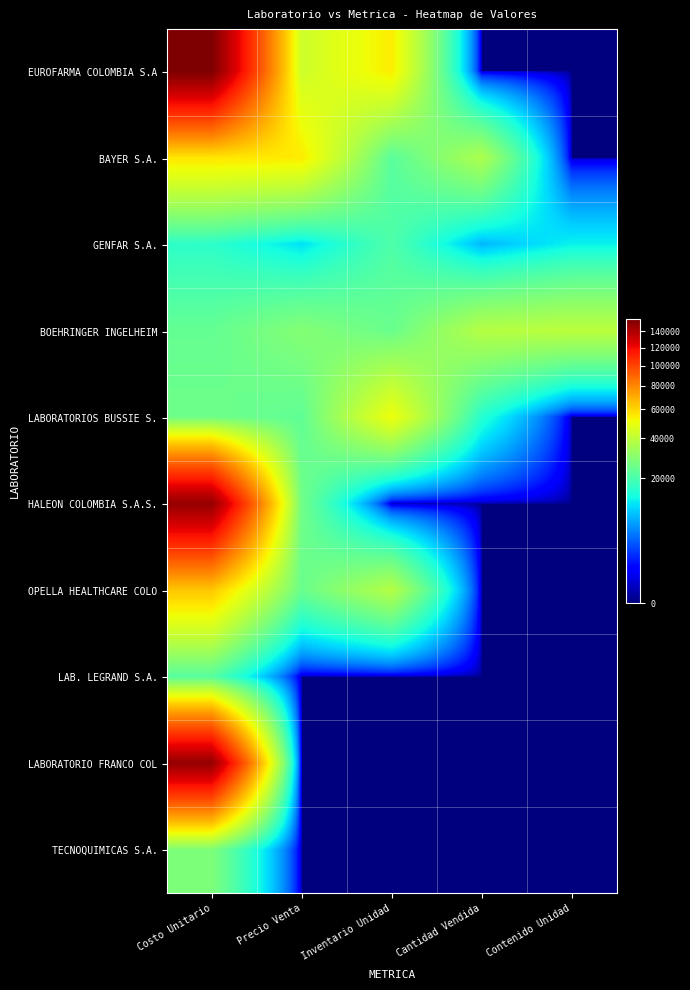

Reading left to right, what are all the values shown in this chart?

EUROFARMA COLOMBIA S.A: Costo Unitario=155980	Precio Venta=43194	Inventario Unidad=54646	Cantidad Vendida=0	Contenido Unidad=0
BAYER S.A.: Costo Unitario=56303	Precio Venta=55117	Inventario Unidad=22101	Cantidad Vendida=36549	Contenido Unidad=0
GENFAR S.A.: Costo Unitario=16250	Precio Venta=11019	Inventario Unidad=20657	Cantidad Vendida=8042	Contenido Unidad=12386
BOEHRINGER INGELHEIM: Costo Unitario=23764	Precio Venta=29099	Inventario Unidad=24580	Cantidad Vendida=38082	Contenido Unidad=39440
LABORATORIOS BUSSIE S.: Costo Unitario=25517	Precio Venta=23140	Inventario Unidad=50645	Cantidad Vendida=15314	Contenido Unidad=0
HALEON COLOMBIA S.A.S.: Costo Unitario=148186	Precio Venta=25780	Inventario Unidad=0	Cantidad Vendida=0	Contenido Unidad=0
OPELLA HEALTHCARE COLO: Costo Unitario=63552	Precio Venta=24580	Inventario Unidad=38082	Cantidad Vendida=0	Contenido Unidad=0
LAB. LEGRAND S.A.: Costo Unitario=21762	Precio Venta=0	Inventario Unidad=0	Cantidad Vendida=0	Contenido Unidad=0
LABORATORIO FRANCO COL: Costo Unitario=148032	Precio Venta=0	Inventario Unidad=0	Cantidad Vendida=0	Contenido Unidad=0
TECNOQUIMICAS S.A.: Costo Unitario=28059	Precio Venta=0	Inventario Unidad=0	Cantidad Vendida=0	Contenido Unidad=0